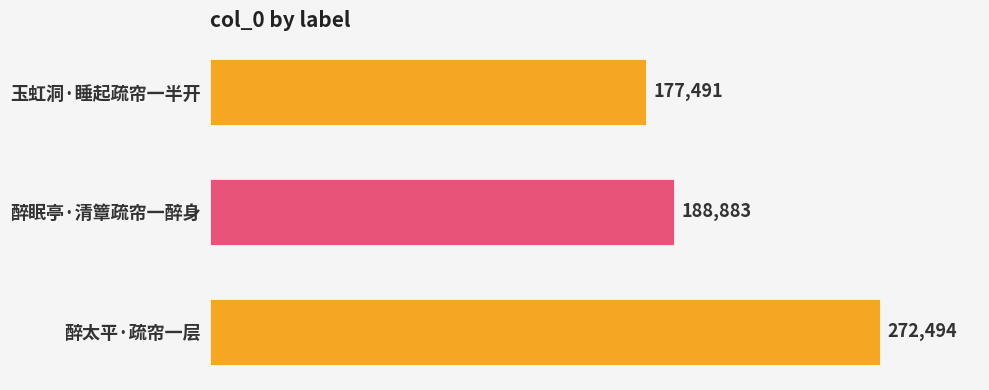

True or false: the data shows 272494 at 醉太平·疏帘一层.

True